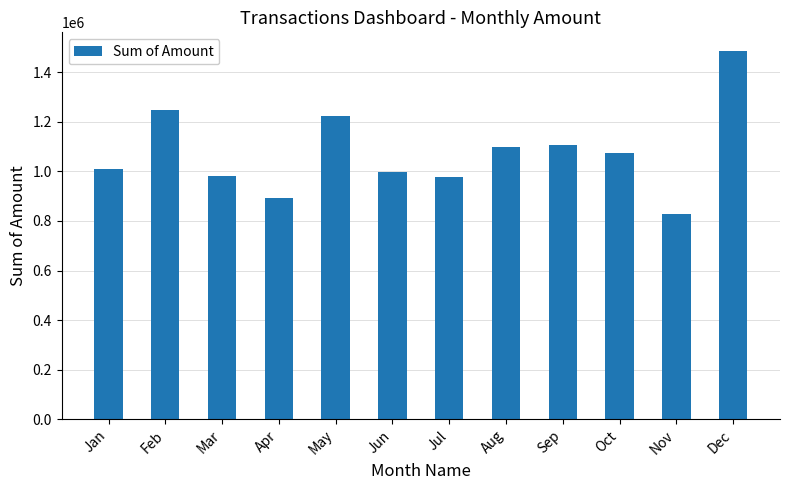

What is the greatest value displayed?

1487215.5